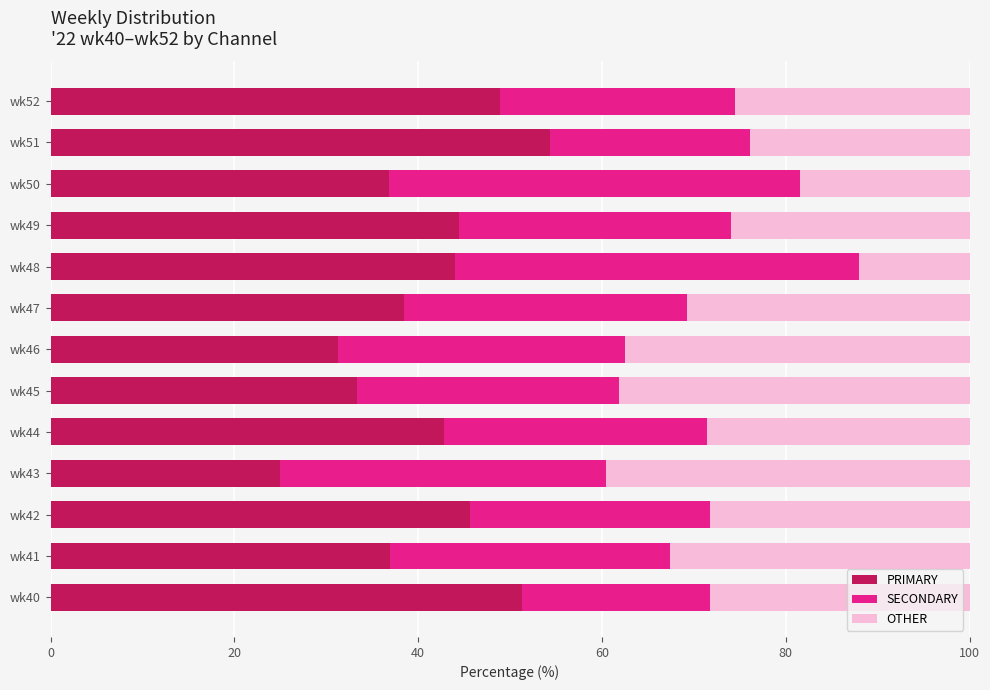

True or false: PRIMARY has a value of 21.7 at wk46.

False